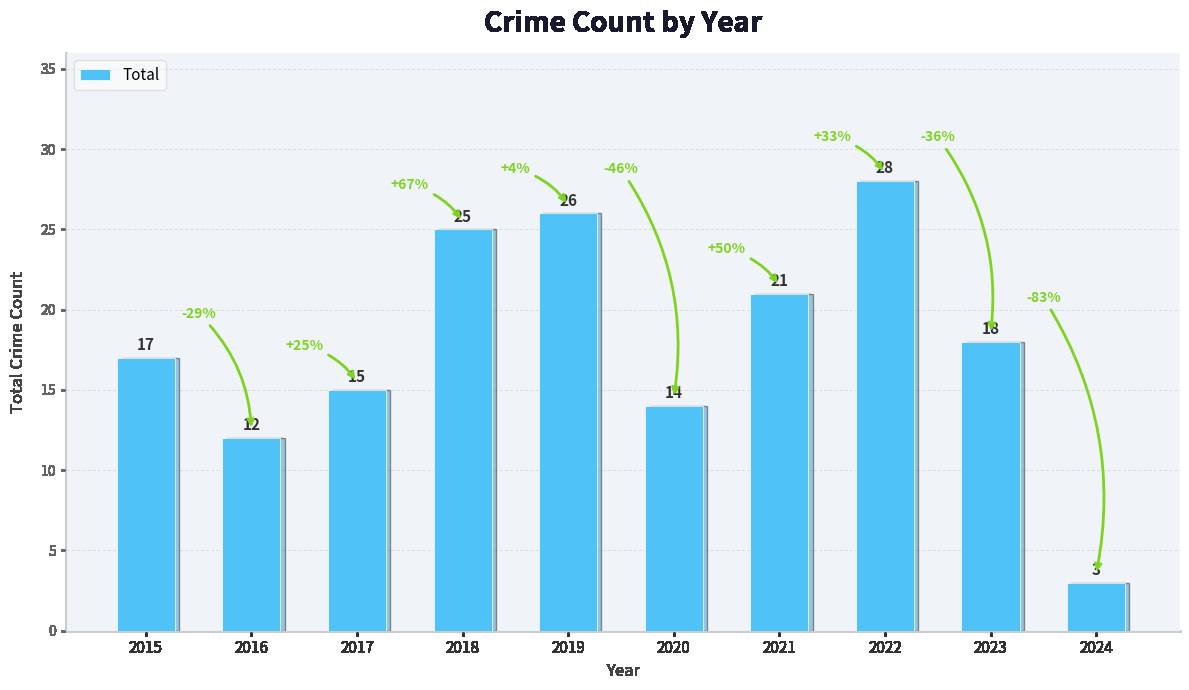

The value at 2022 is 28. True or false?

True